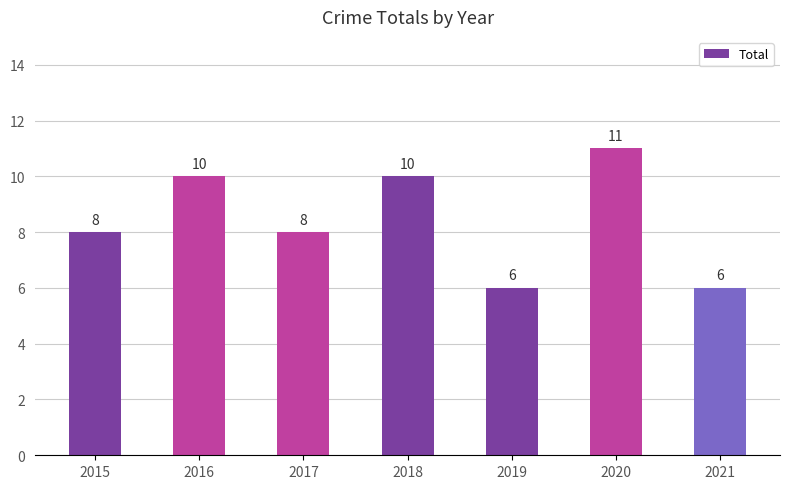

How many categories are shown in the chart?

7